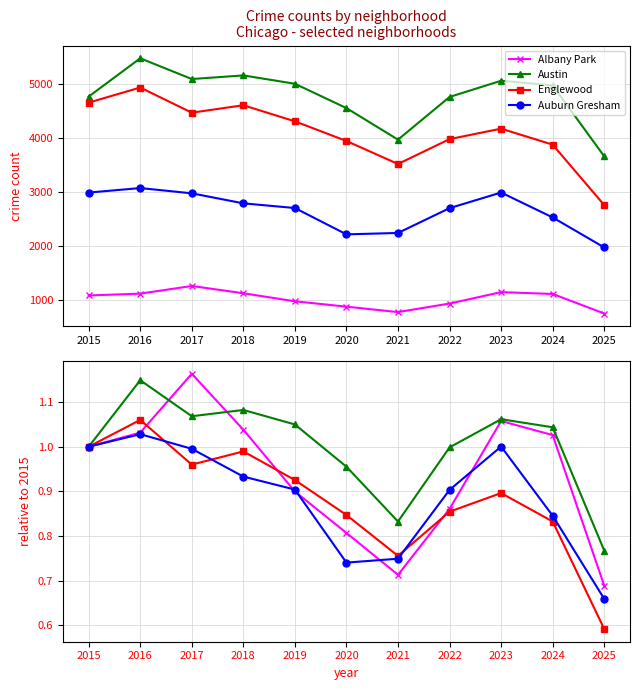

Read the Englewood value at 2025.

0.6